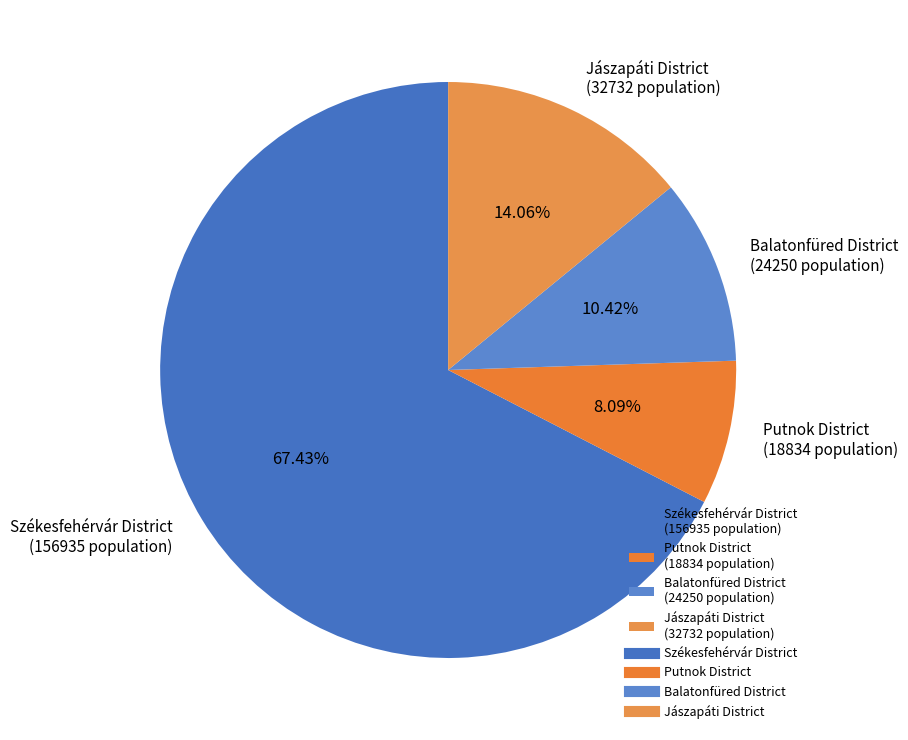

Which slice is the smallest?

Putnok District